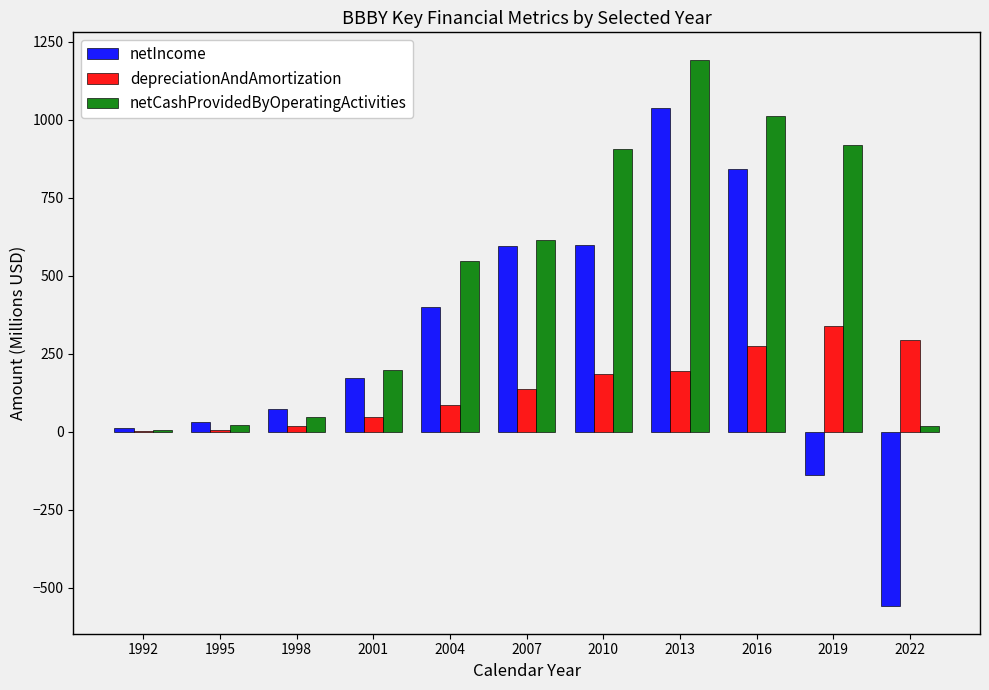

Is the value of netIncome at 1998 greater than the value of netCashProvidedByOperatingActivities at 2004?

No